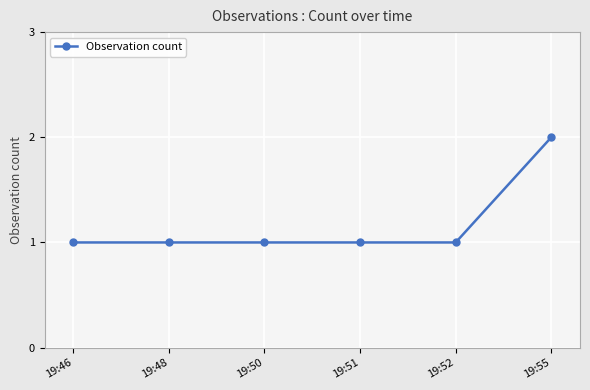

Reading right to left, extract all data points from this chart.

19:55=2	19:52=1	19:51=1	19:50=1	19:48=1	19:46=1